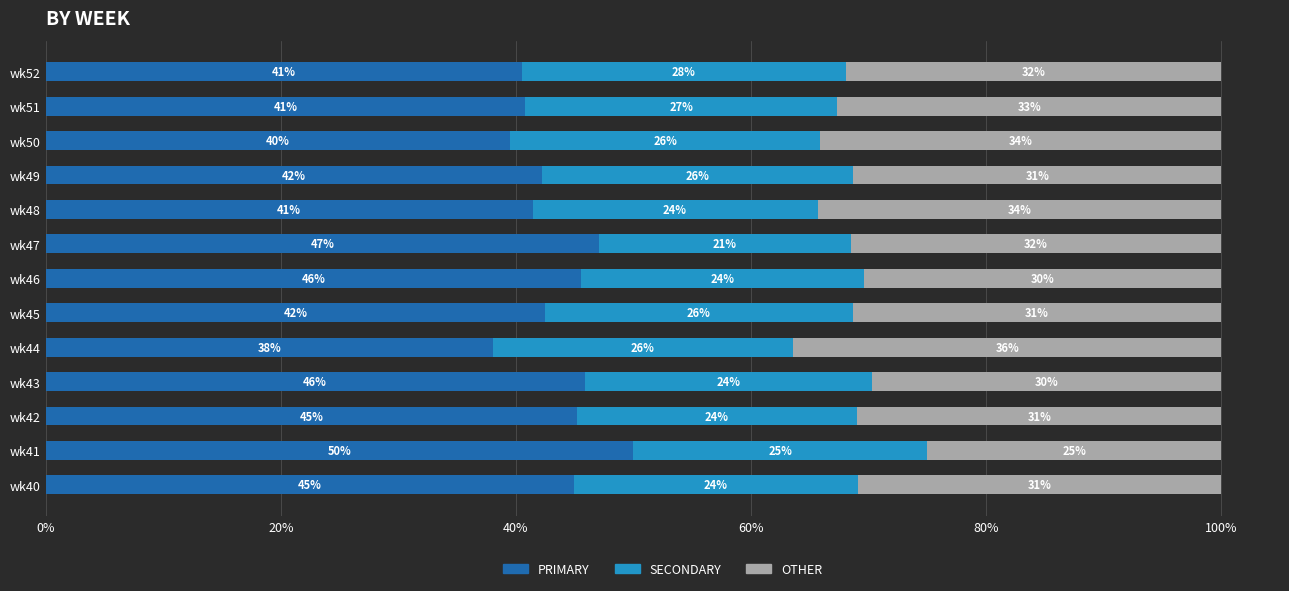

At which label does PRIMARY reach its peak?

wk41